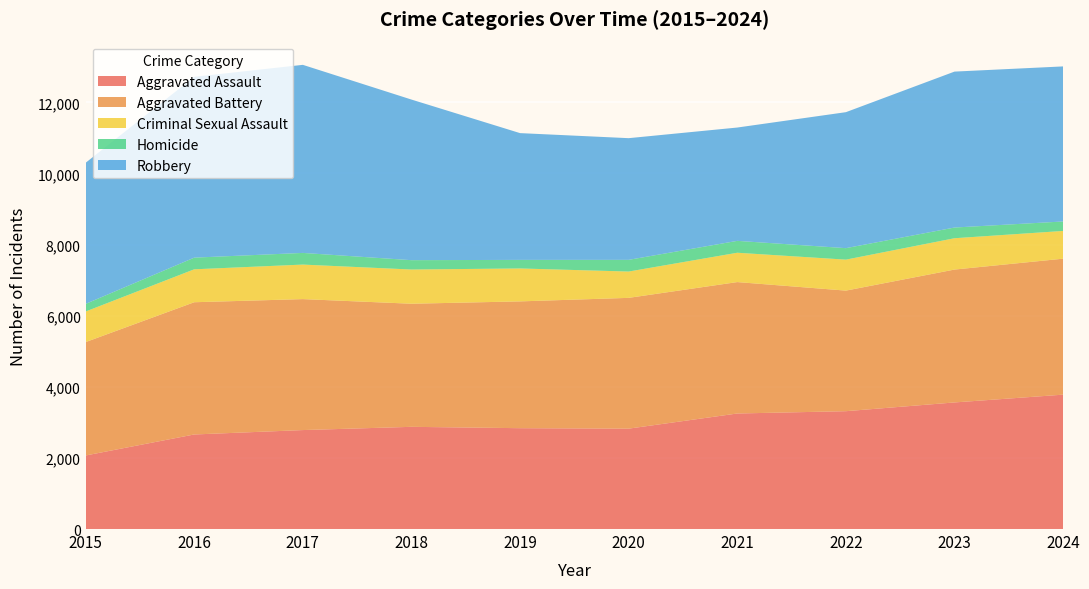

Reading right to left, what are all the values shown in this chart?

Aggravated Assault: 3779	3560	3314	3249	2823	2836	2874	2783	2659	2068
Aggravated Battery: 3824	3737	3391	3696	3678	3566	3462	3683	3719	3189
Criminal Sexual Assault: 780	881	871	825	740	926	962	971	926	860
Homicide: 266	301	323	334	329	241	263	328	328	214
Robbery: 4361	4385	3824	3187	3422	3565	4517	5289	5085	3968